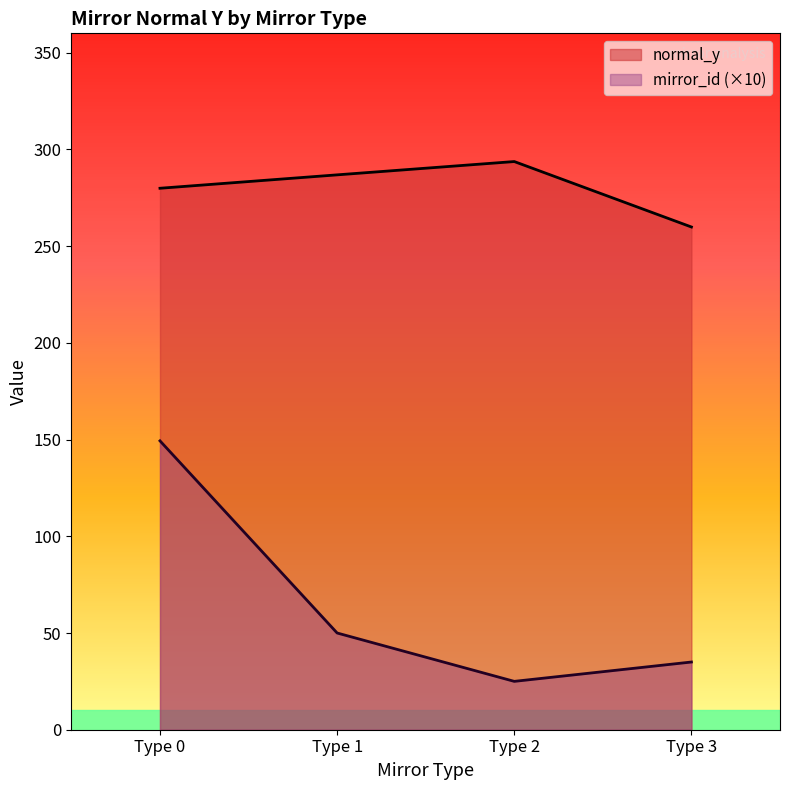

True or false: mirror_id and normal_y intersect in this chart.

False